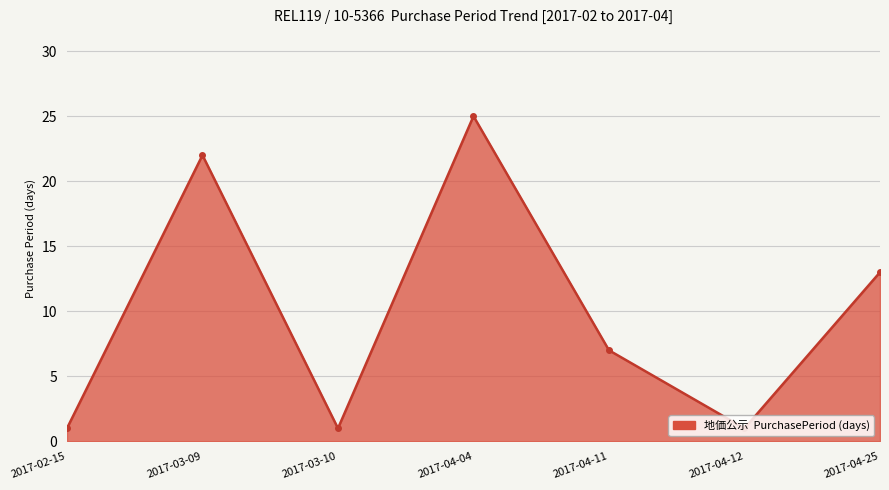

What is the approximate value at 2017-04-25, to the nearest 10?

10